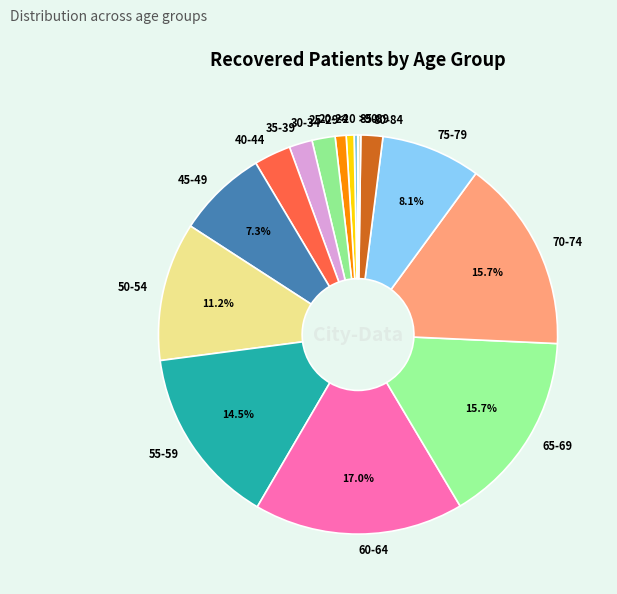

What is the largest slice in the pie chart?

60-64